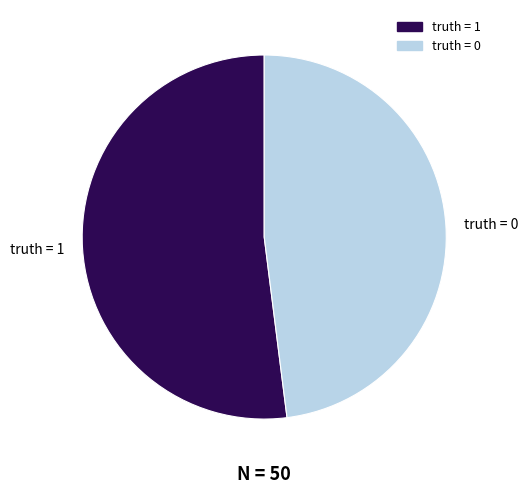

True or false: truth = 1 accounts for 41% of the total.

False